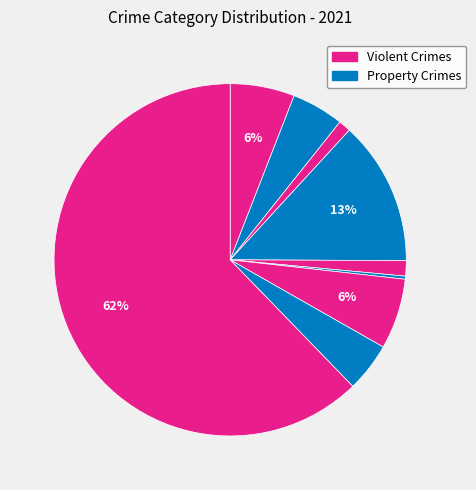

Count the number of slices in the pie.

9